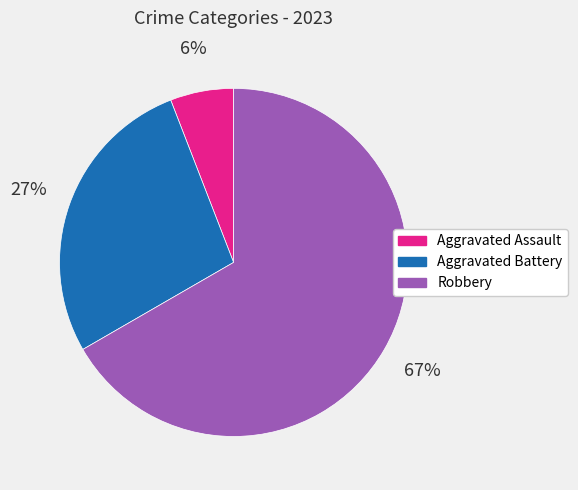

The Aggravated Assault slice represents 6% of the pie. True or false?

True